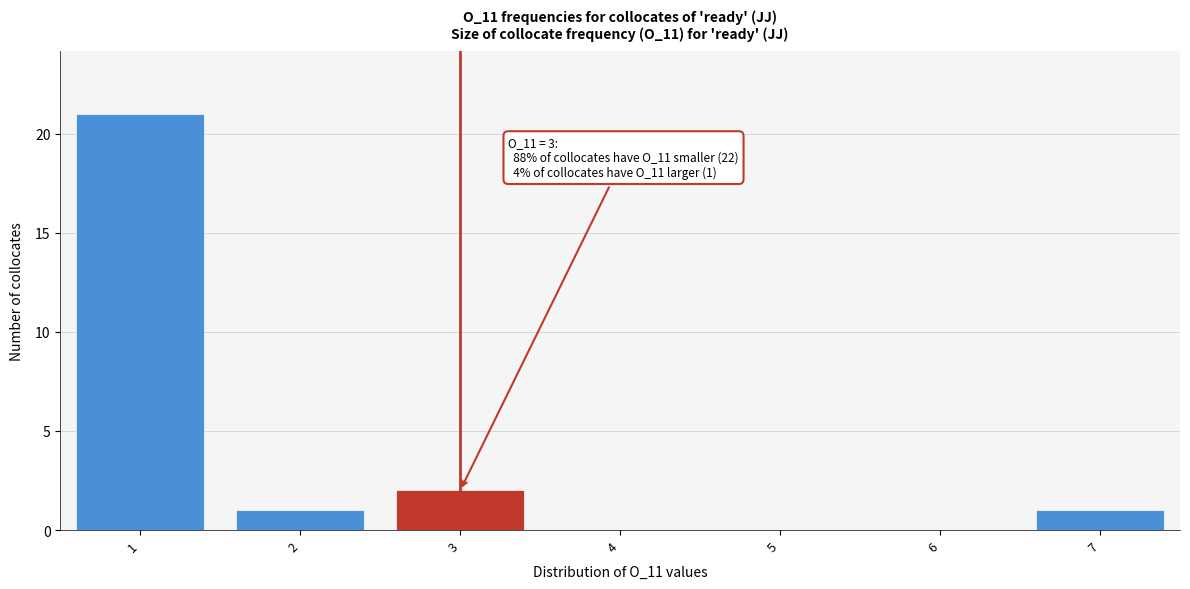

Over which range of the x-axis is the bar tallest?

0.5 to 1.5